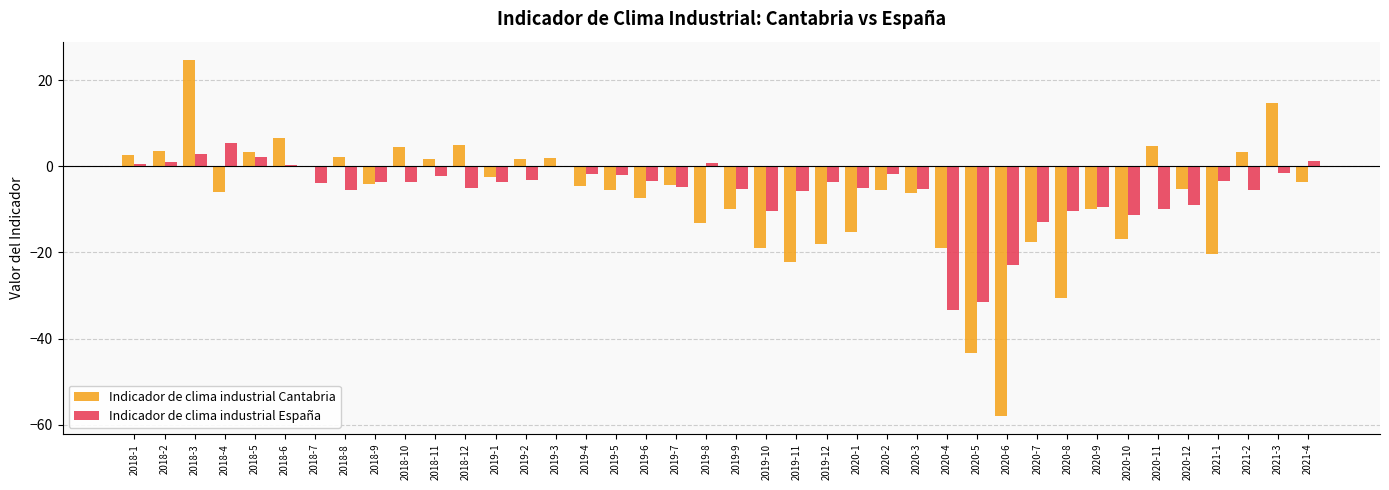

Which label corresponds to the largest value in the chart?

2018-3